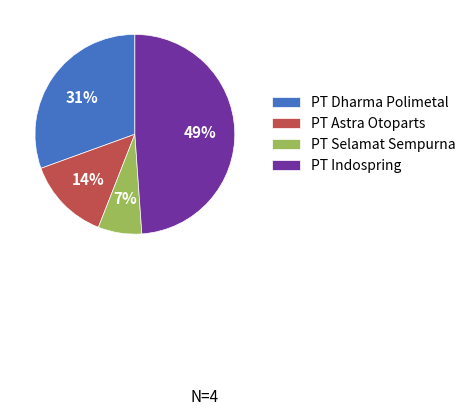

Rank the categories by value from lowest to highest.

PT Selamat Sempurna, PT Astra Otoparts, PT Dharma Polimetal, PT Indospring